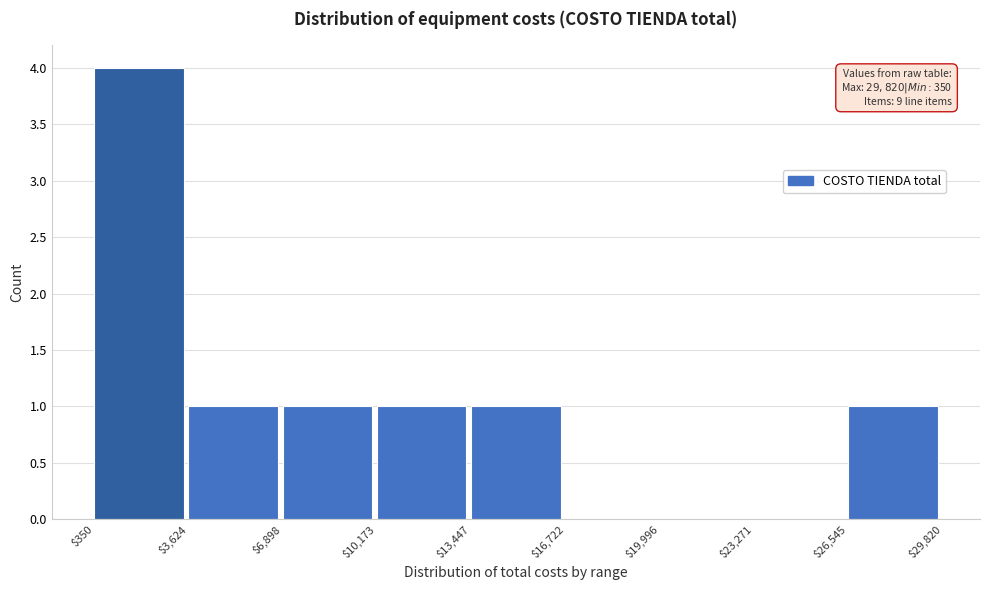

Which range on the x-axis has the tallest bar?

$350 to $3,624